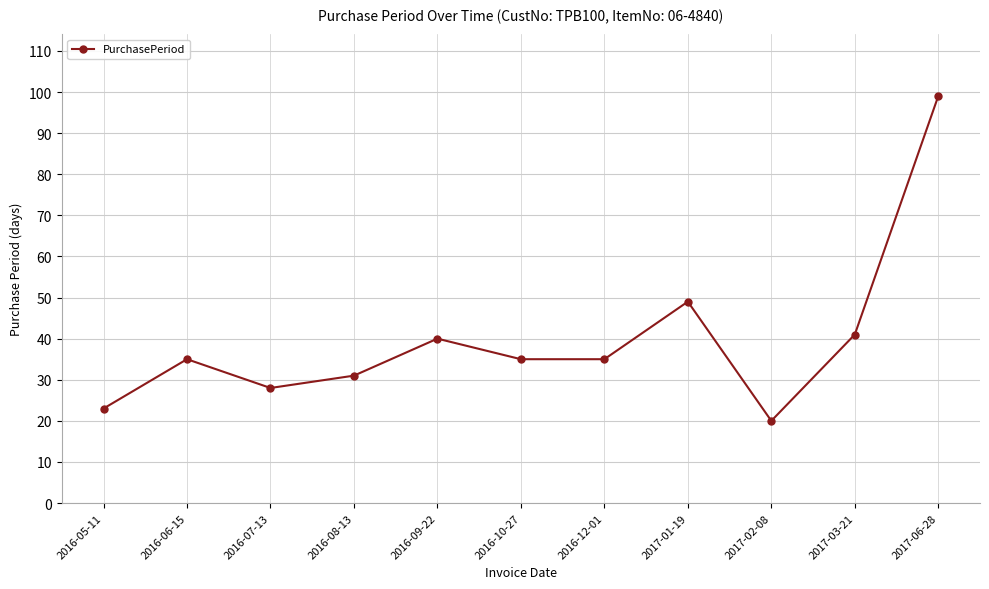

At which category does the data reach its first local valley?

2016-07-13